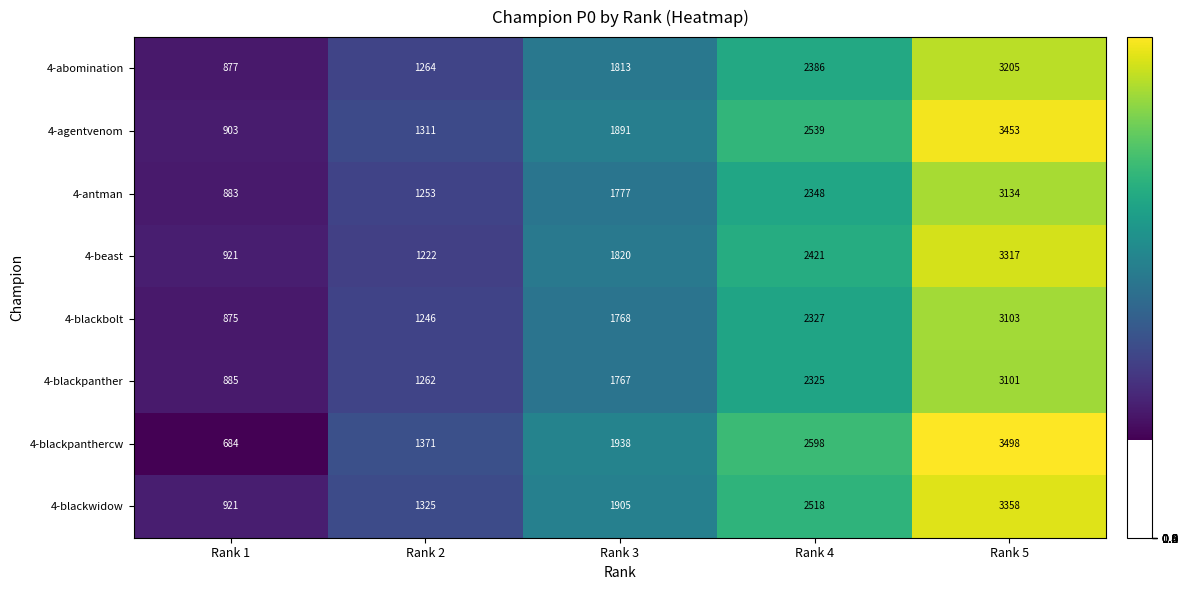

What is the total value across all series at Rank 1?

6949